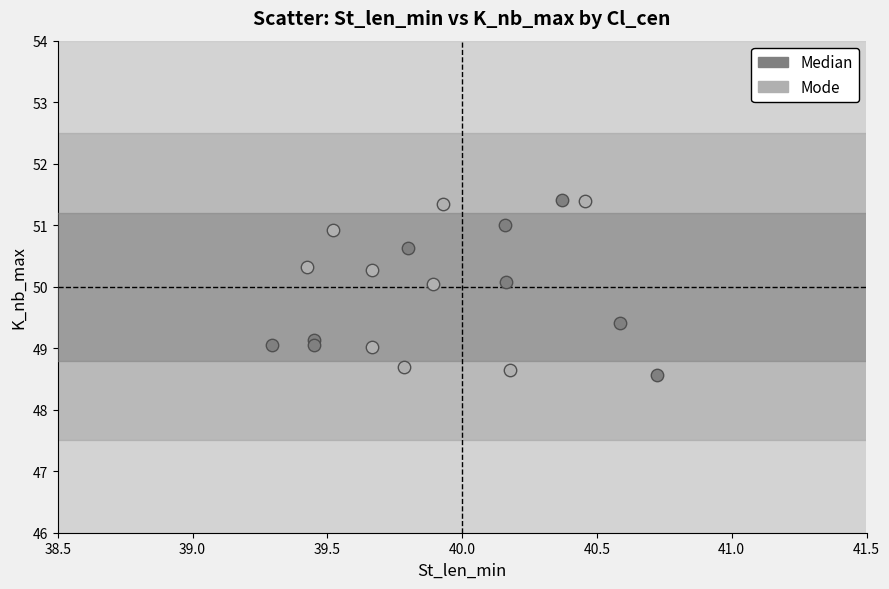

What are all the series names shown in the legend?

Median, Mode